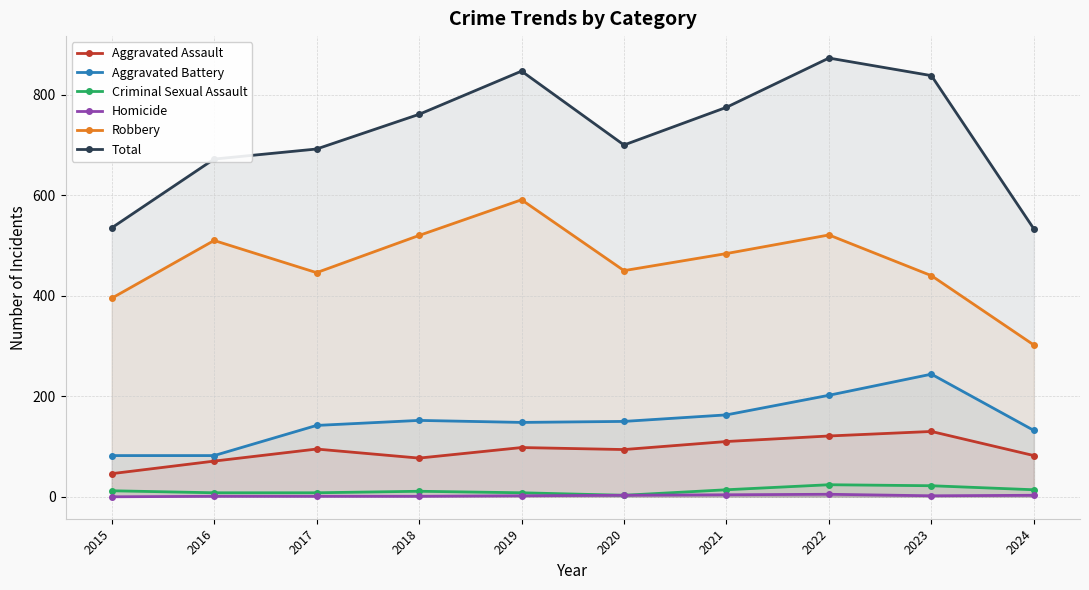

Reading left to right, transcribe all the data shown in this chart.

Aggravated Assault: 46	71	95	77	98	94	110	121	130	82
Aggravated Battery: 82	82	142	152	148	150	163	202	244	132
Criminal Sexual Assault: 12	8	8	11	8	3	14	24	22	14
Homicide: 0	1	1	1	2	3	4	5	2	3
Robbery: 395	510	446	520	591	450	484	521	440	302
Total: 535	672	692	761	847	700	775	873	838	533